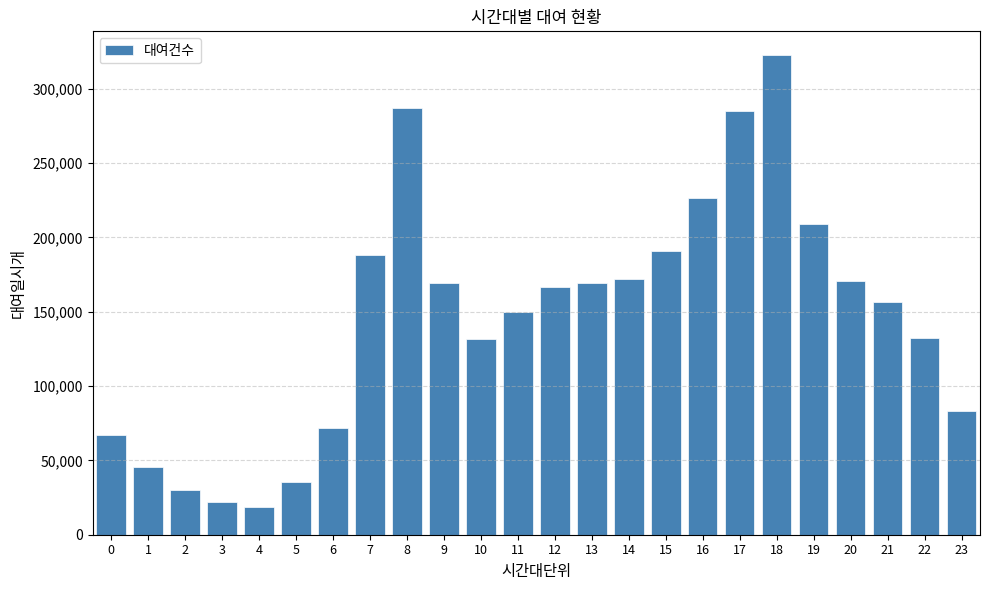

What is the sum of the values at 22 and 20?

302460